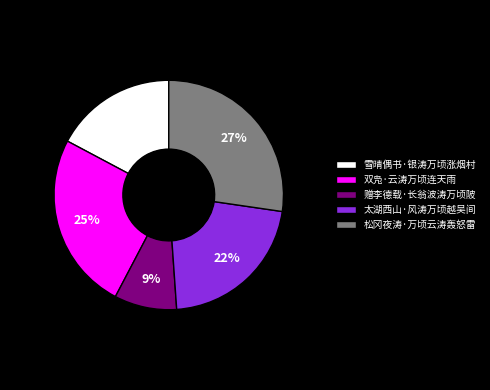

Is it true that 双凫·云涛万顷连天雨 is 10% of the pie?

False